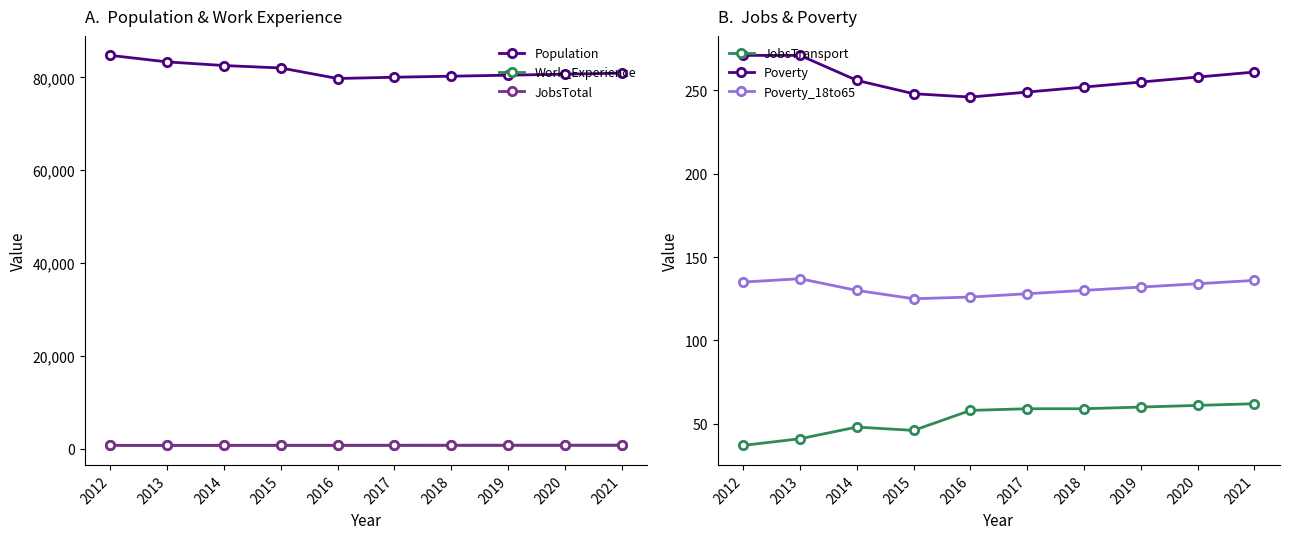

True or false: JobsTotal has more than 0 points higher than both neighbors.

True